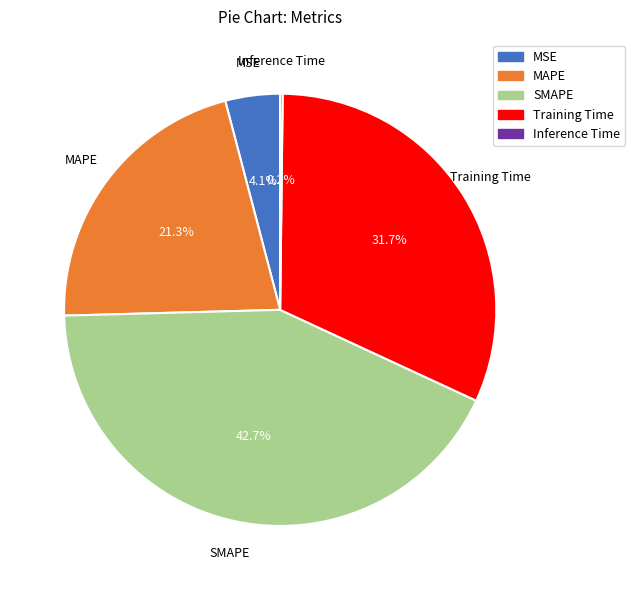

What percentage is the SMAPE slice, to the nearest percent?

43%